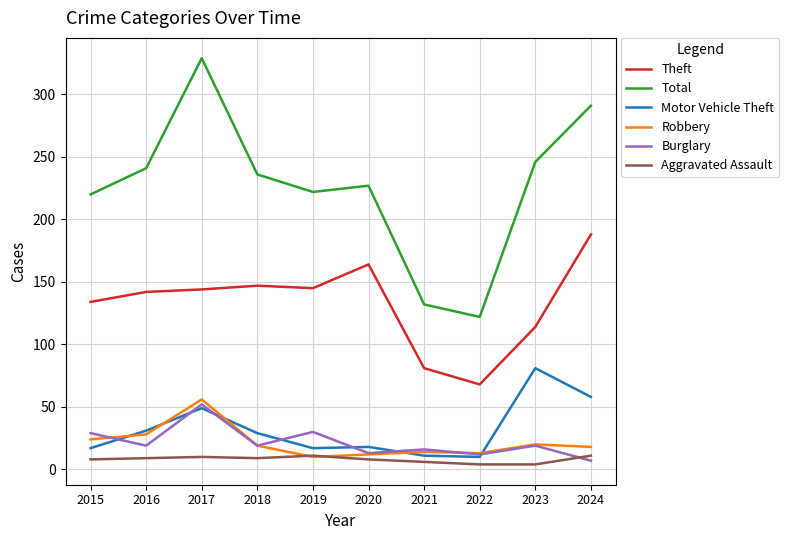

Which series has the largest total across all categories?

Total